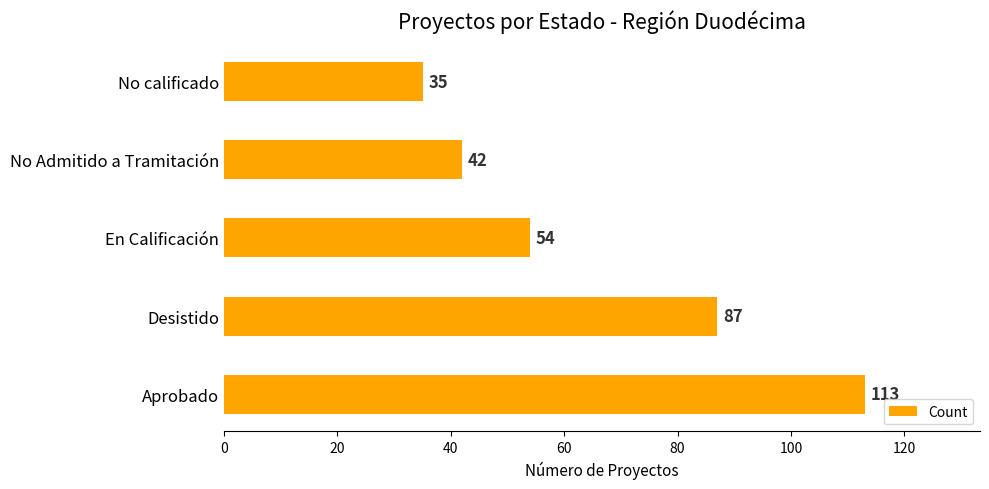

Reading bottom to top, what are all the values shown in this chart?

Aprobado=113	Desistido=87	En Calificación=54	No Admitido a Tramitación=42	No calificado=35